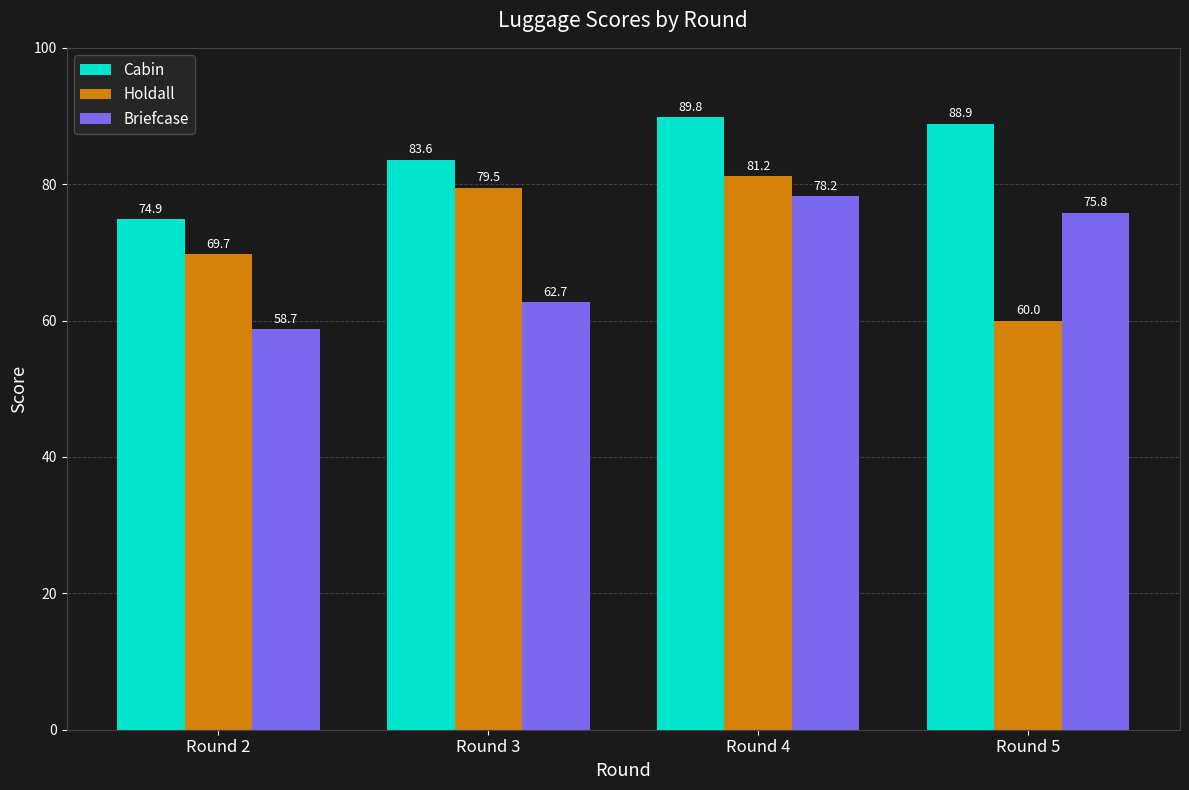

Which series has the largest range (max minus min)?

Holdall